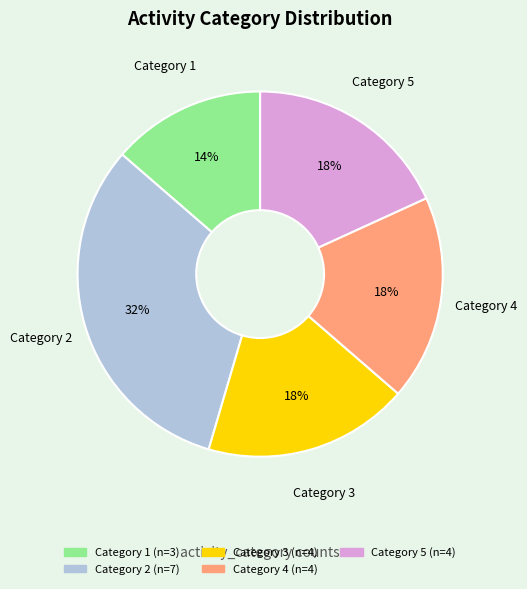

To the nearest percent, what percentage of the pie is Category 1?

14%